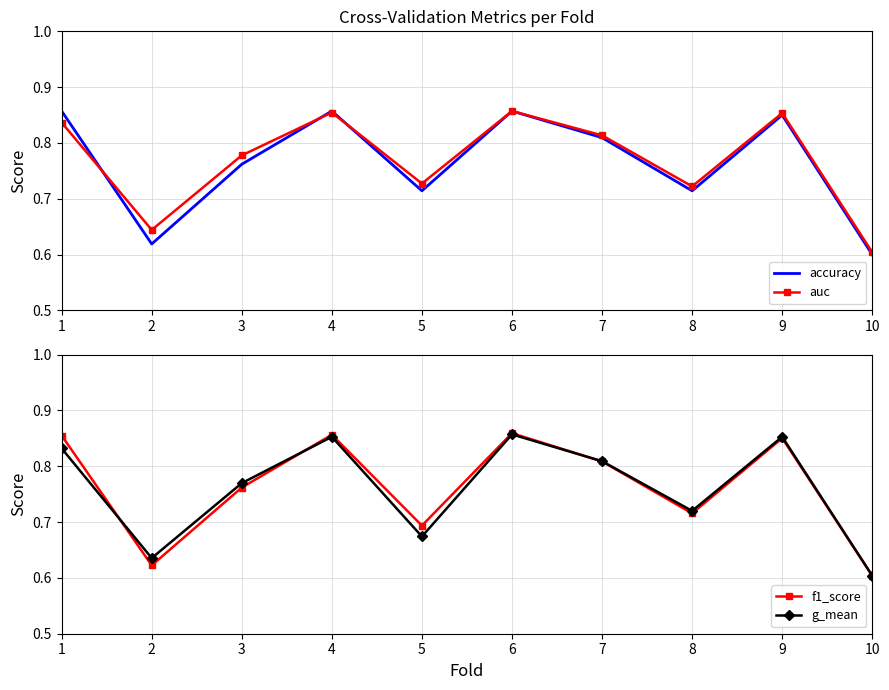

The accuracy series shows 1.5 at 6. True or false?

False